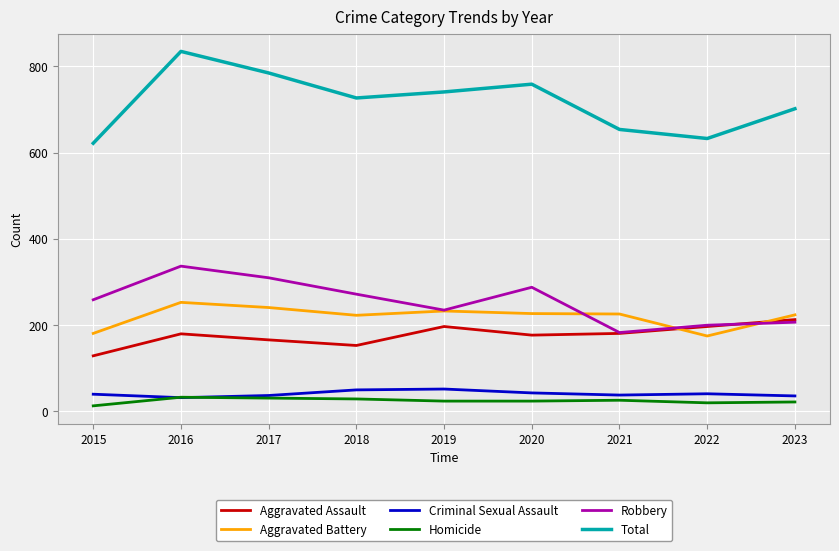

What is the spread (max minus min) of values at 2023?

680